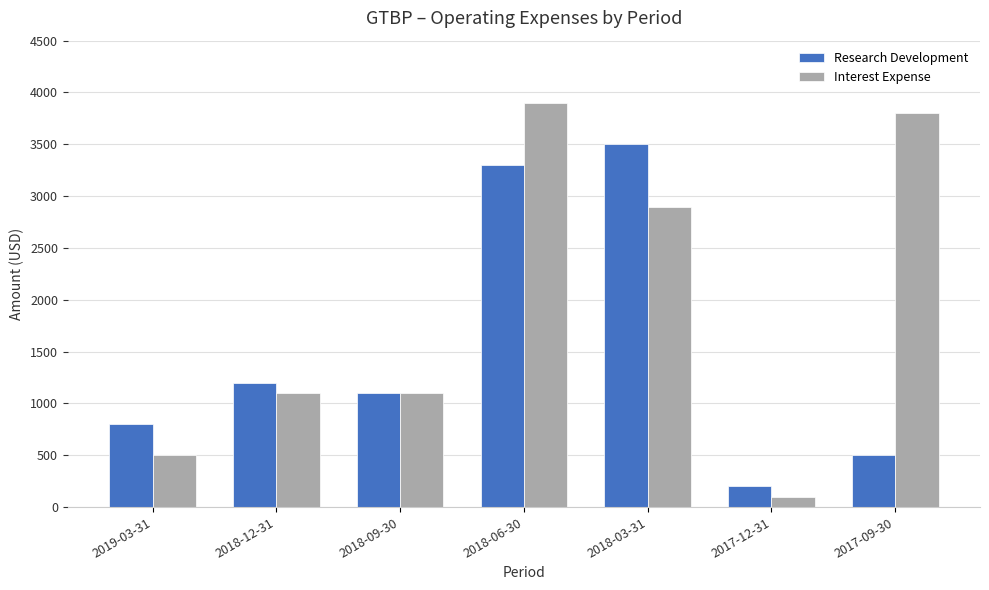

Rank the series by their average value, from highest to lowest.

Interest Expense, Research Development